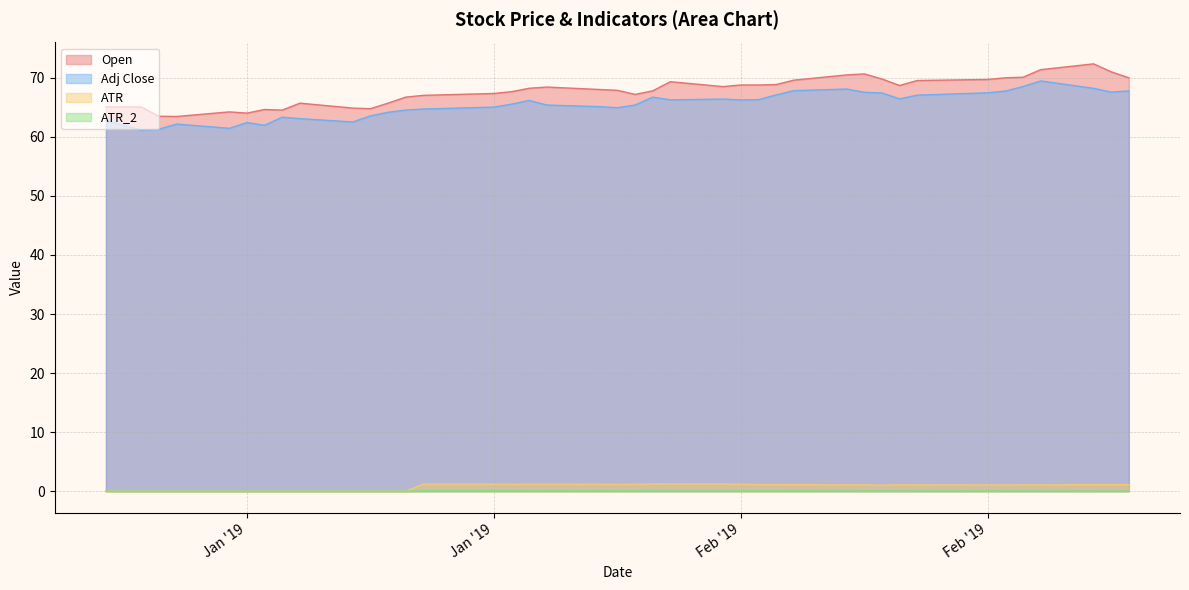

True or false: ATR_2 and ATR intersect in this chart.

False